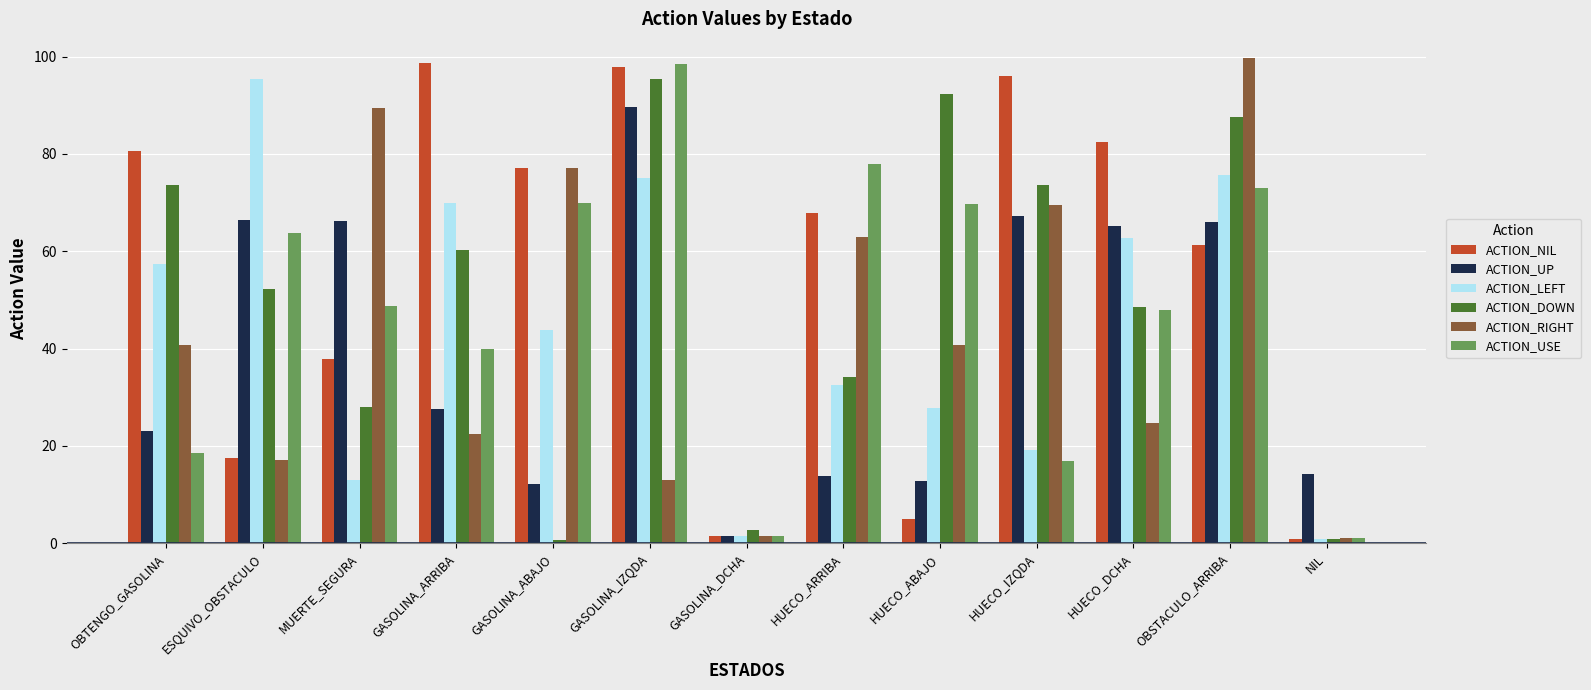

How many values in the ACTION_NIL series are below 67?

6